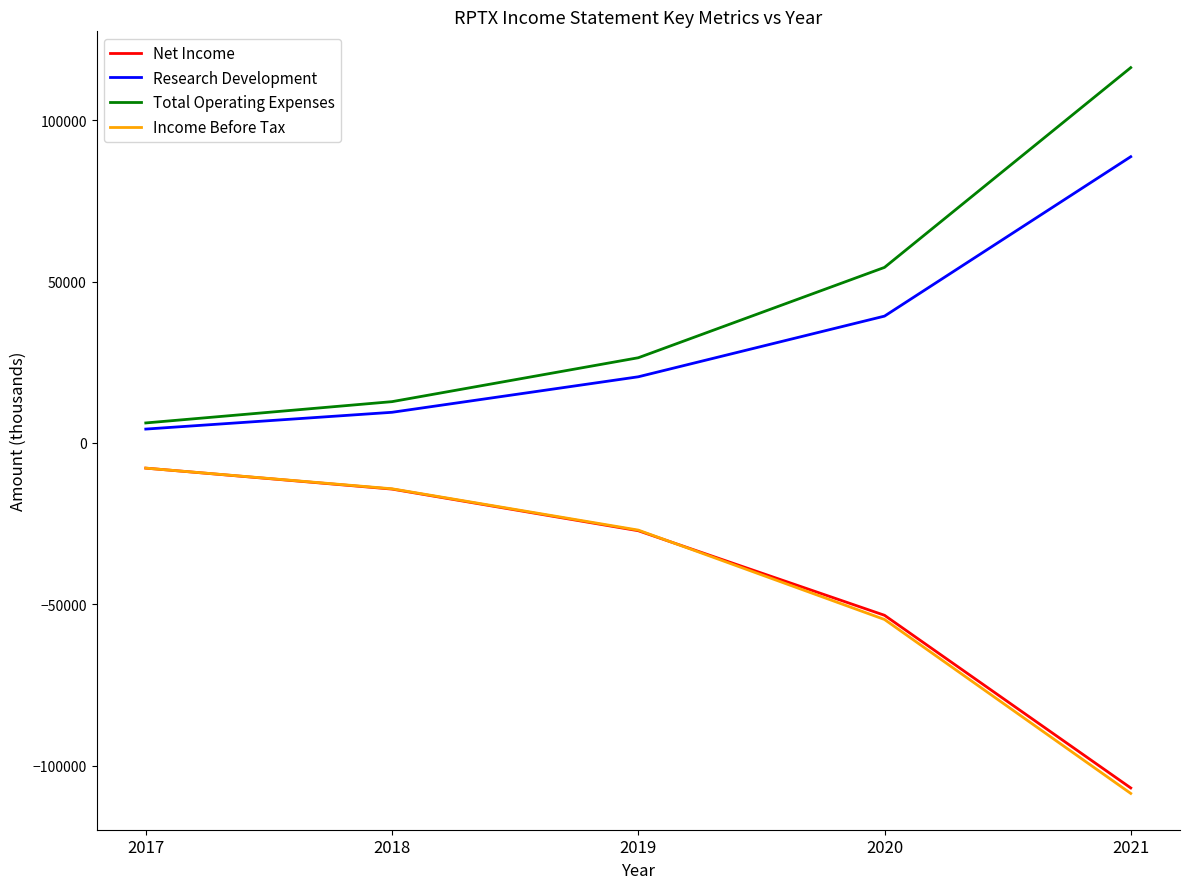

True or false: Income Before Tax has more than 0 points higher than both neighbors.

False